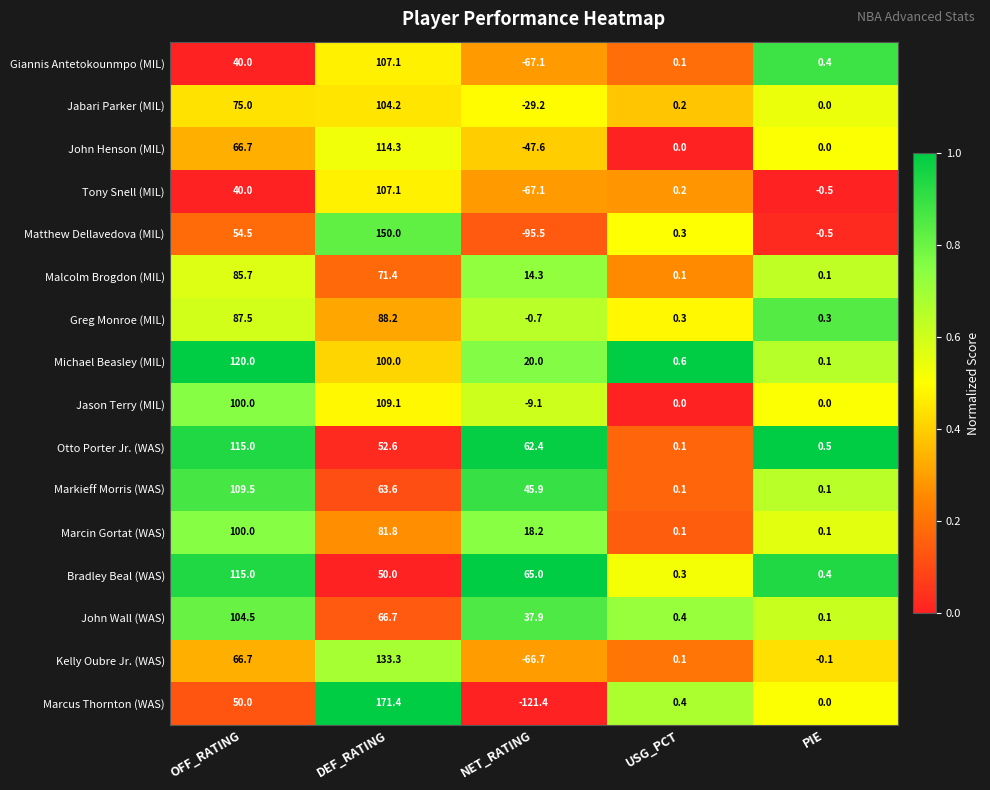

Rank the categories by John Wall (WAS) value from highest to lowest.

OFF_RATING, DEF_RATING, NET_RATING, USG_PCT, PIE